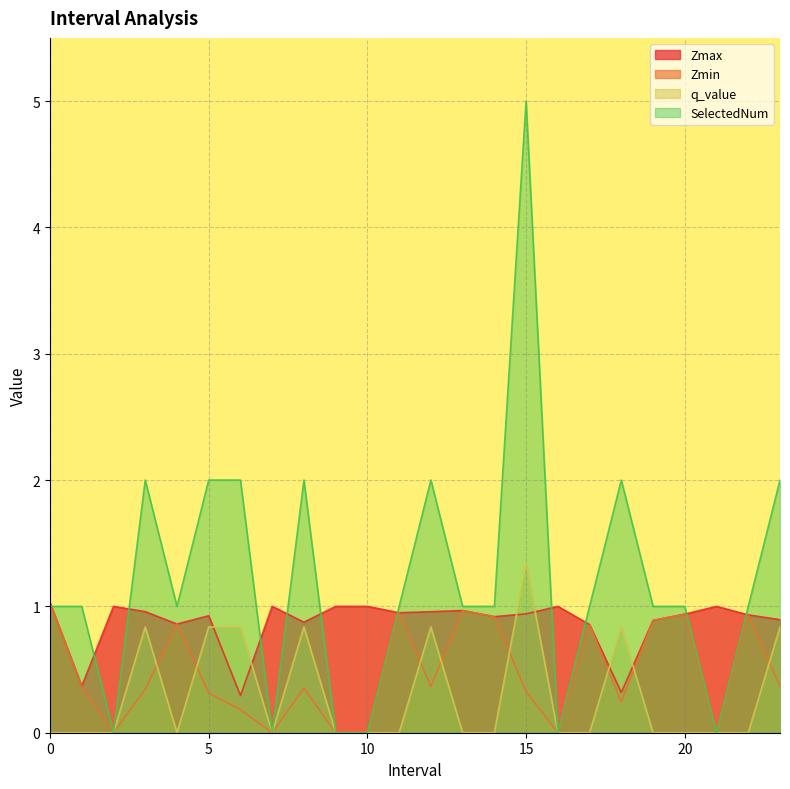

True or false: q_value has a value of -0.0 at 22.0.

True